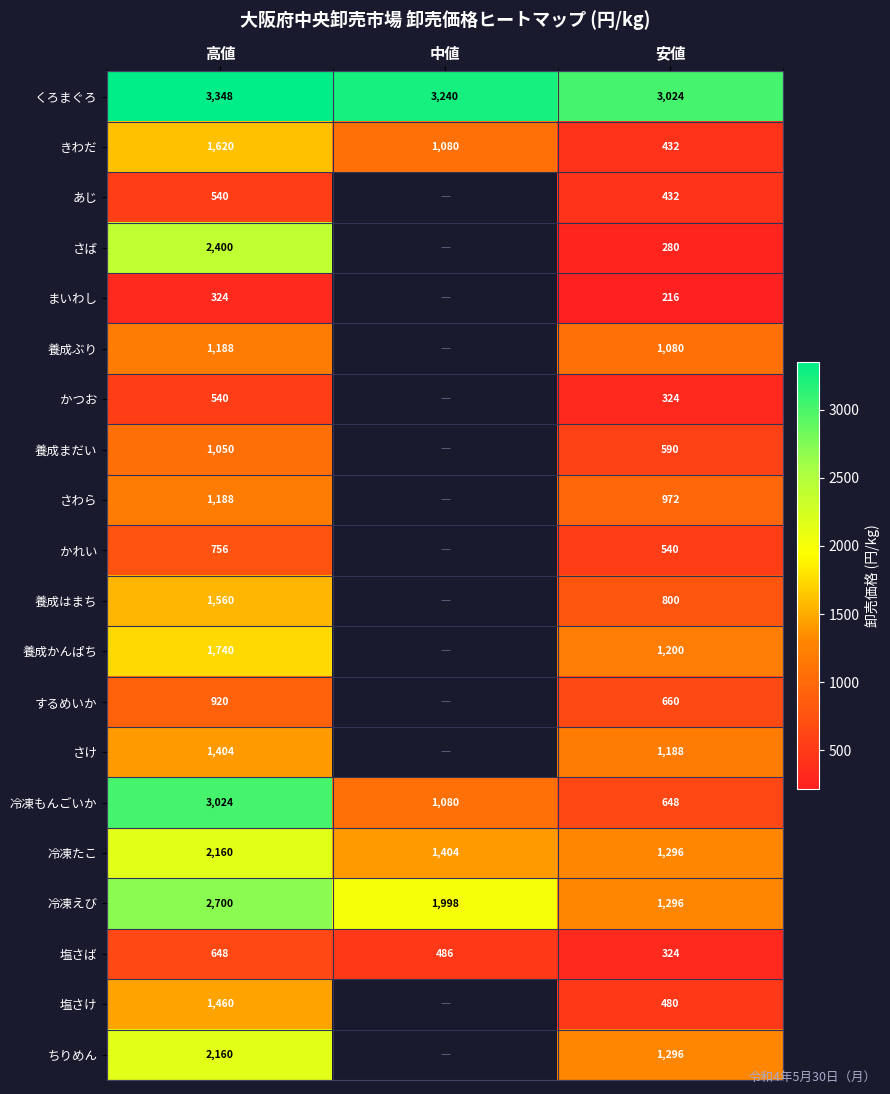

Is the value of きわだ at 中値 greater than the value of するめいか at 安値?

Yes